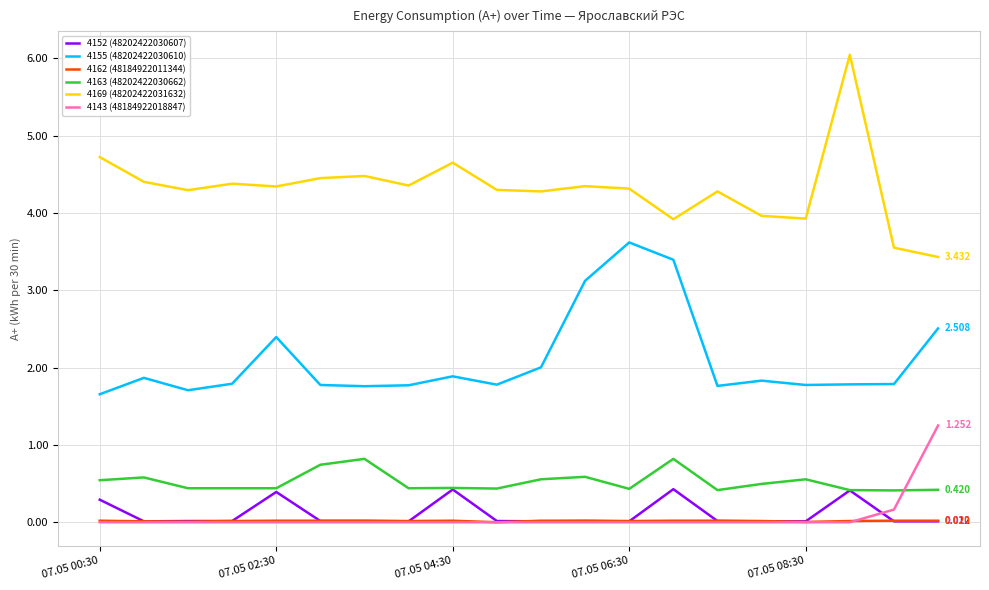

True or false: 4143 (48184922018847) and 4155 (48202422030610) cross at least once.

False